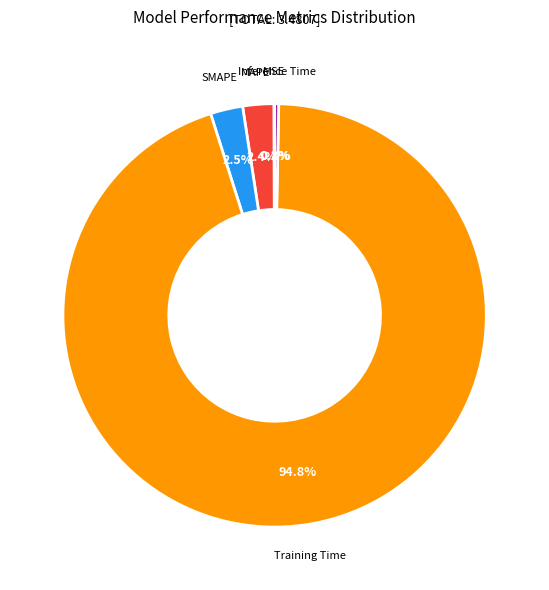

How much of the chart is everything except Inference Time?

99.7%